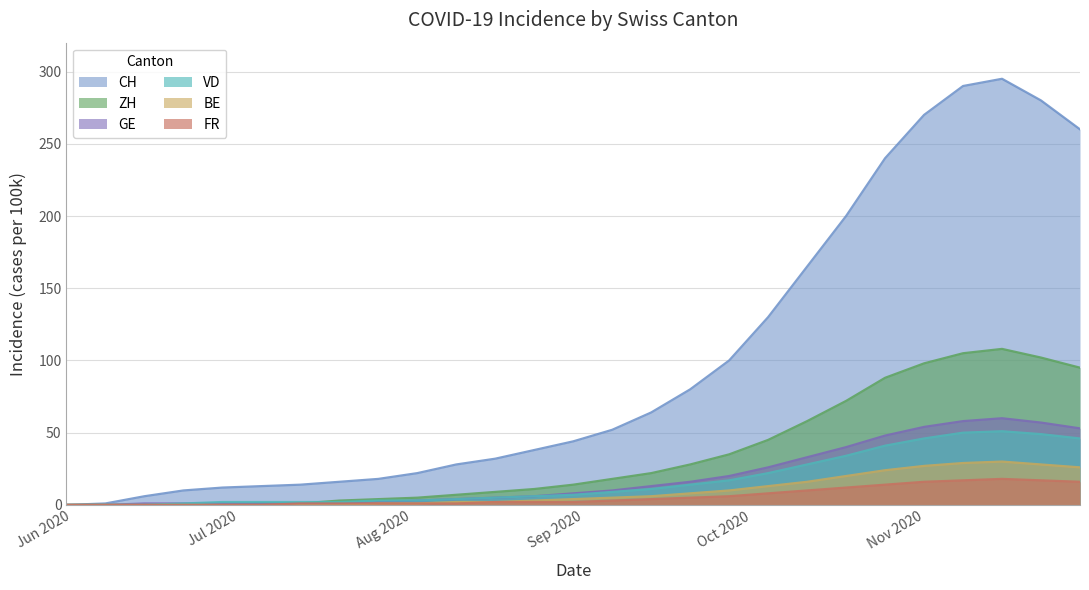

What is the value of the VD point at the 10th from the left?

3